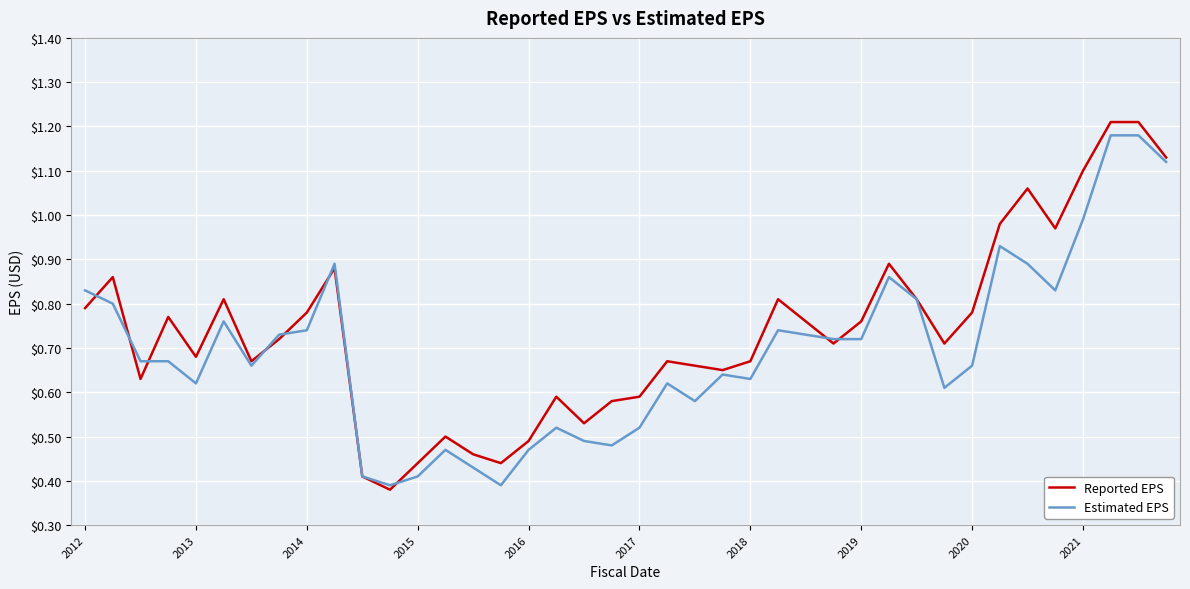

List the series in order of their peak value, highest first.

Reported EPS, Estimated EPS